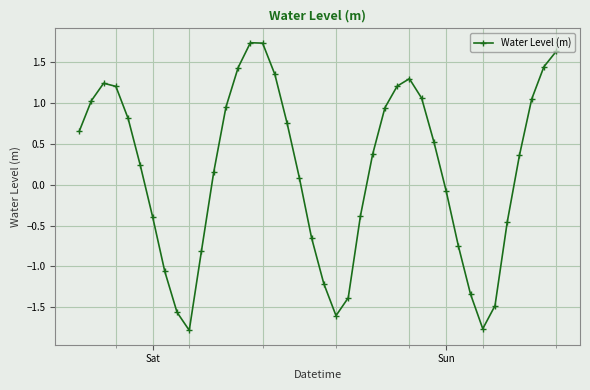

What is the smallest value displayed?

-1.8